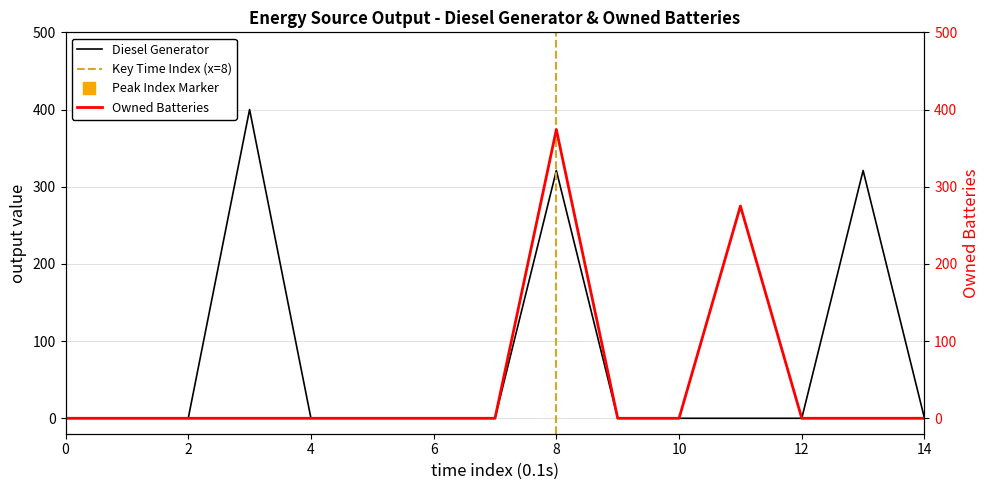

How many values in Diesel Generator are above zero?

3